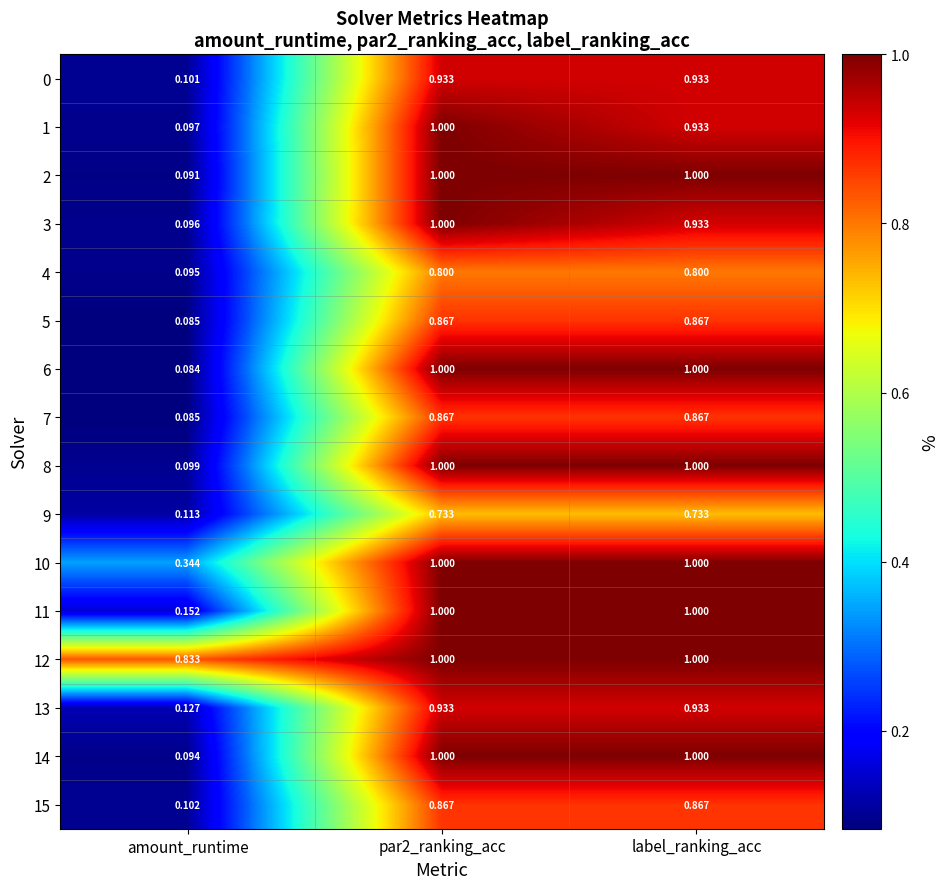

Which category has the lowest value in the 8 series?

amount_runtime